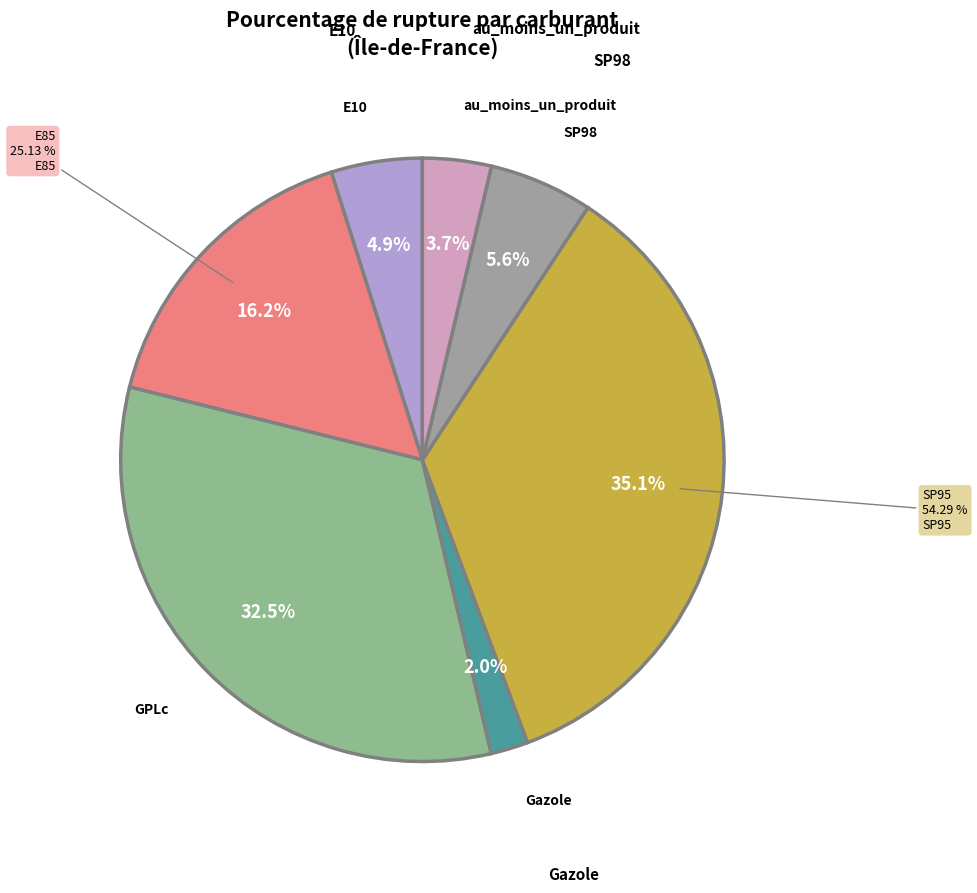

Does E85 account for over 50% of the chart?

No